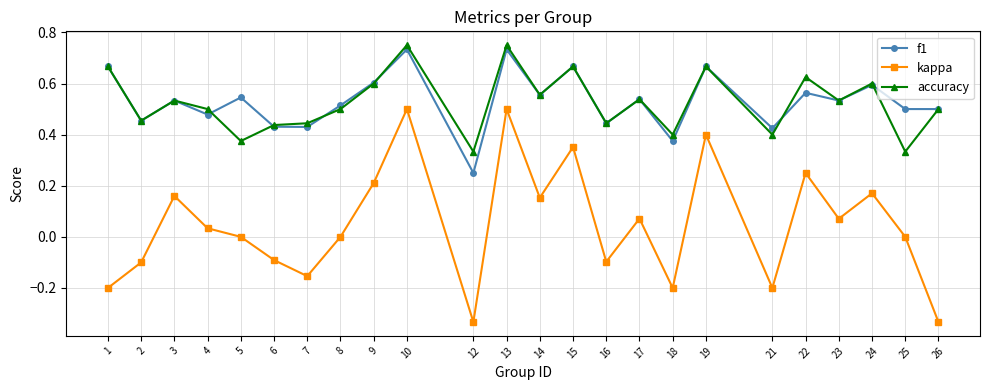

At which category does accuracy reach its first local peak?

3